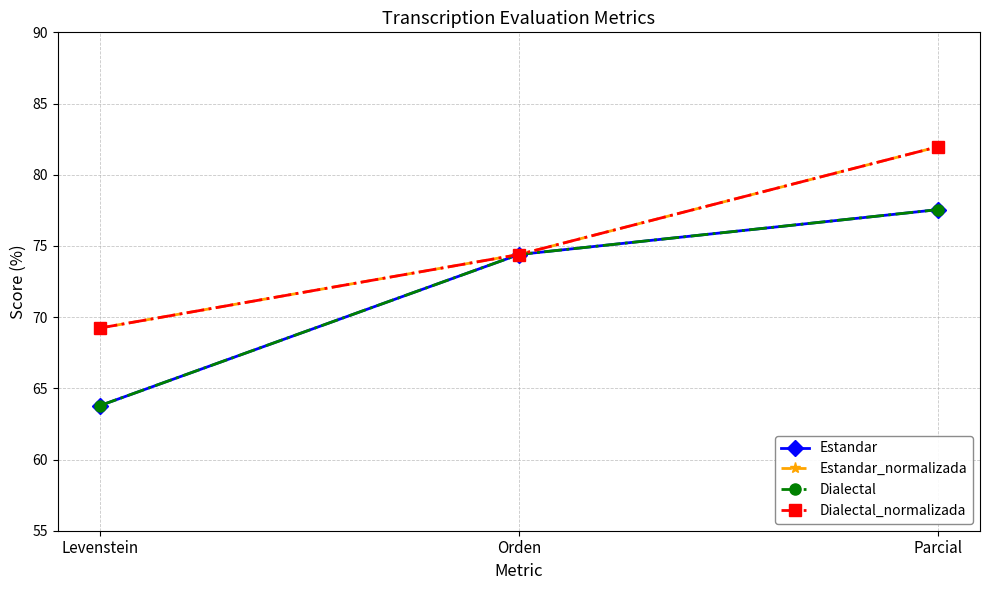

Is it true that Dialectal_normalizada equals 69.2 at Levenstein?

True